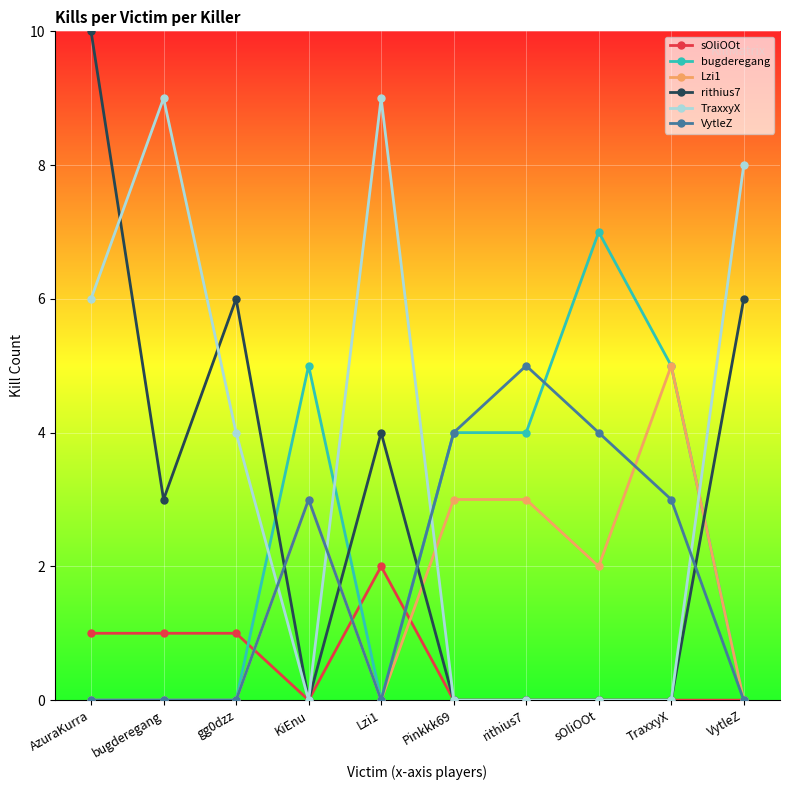

What position from the right is rithius7?

4